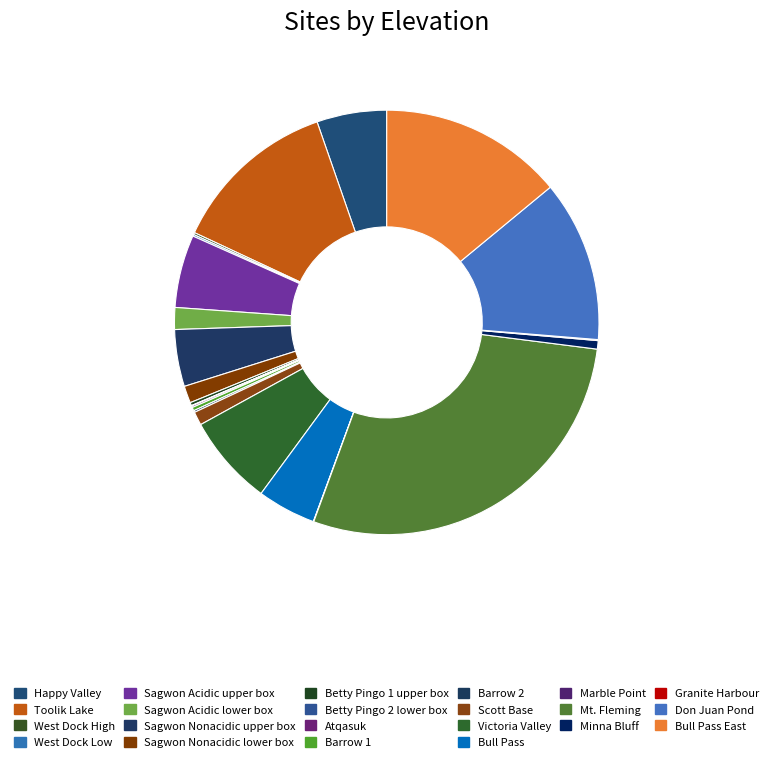

Which has a higher value, Toolik Lake or Barrow 2?

Toolik Lake